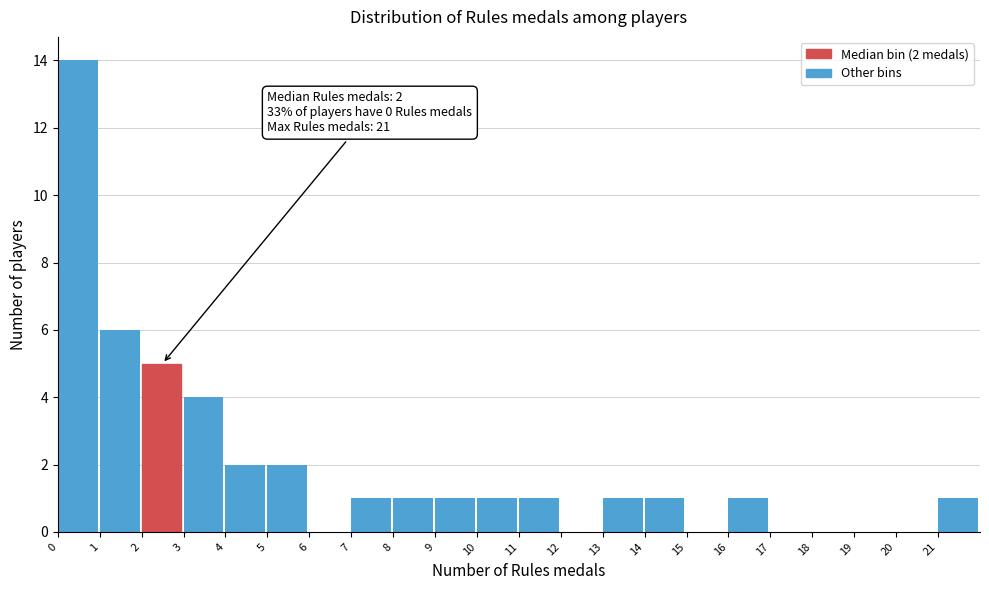

Which range on the x-axis has the tallest bar?

0 to 1